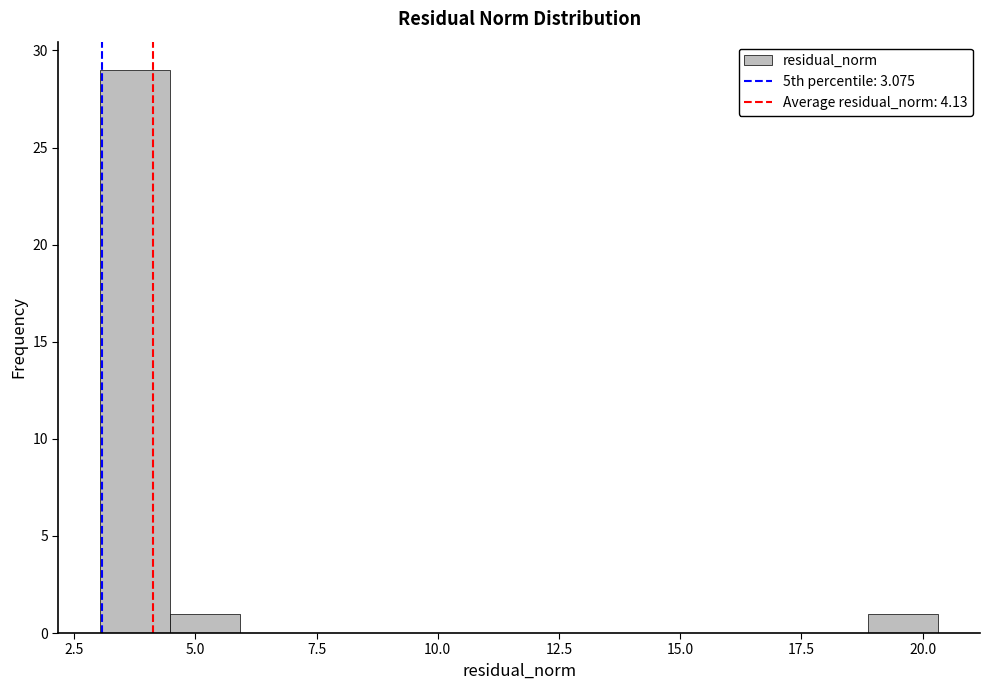

Read against the x-axis, roughly where is the centre of the tallest bar?

4.0